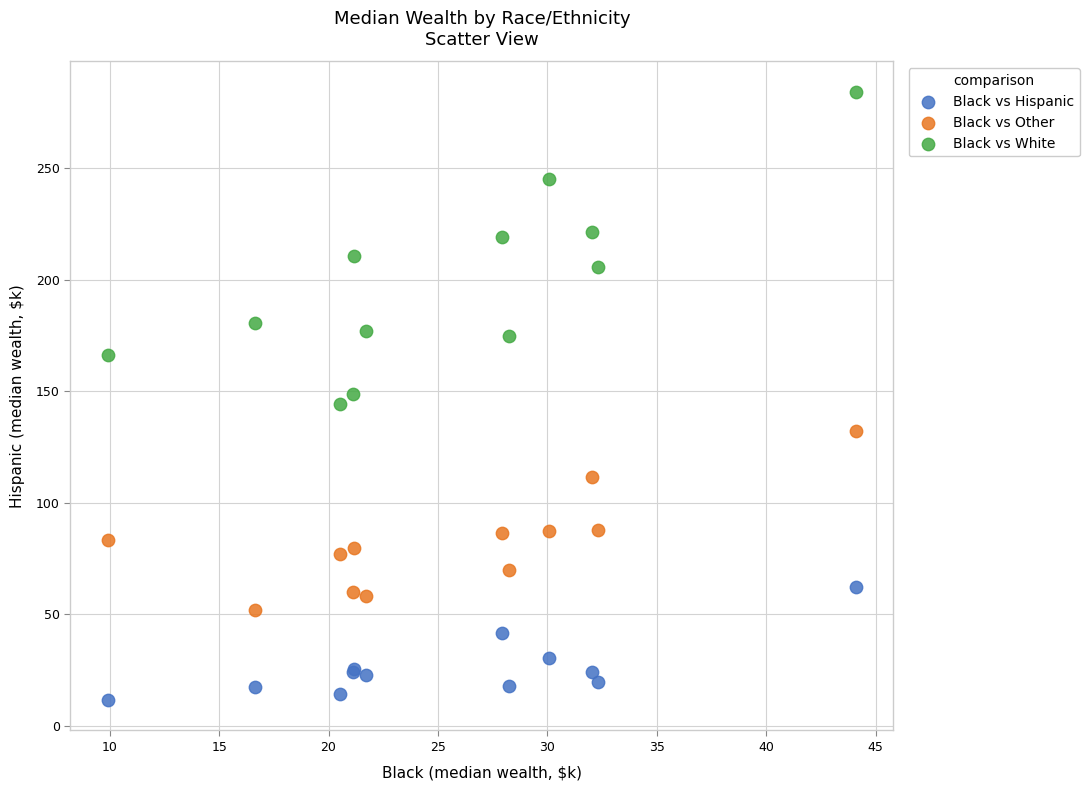

Which series reaches the minimum Y coordinate?

Black vs Hispanic